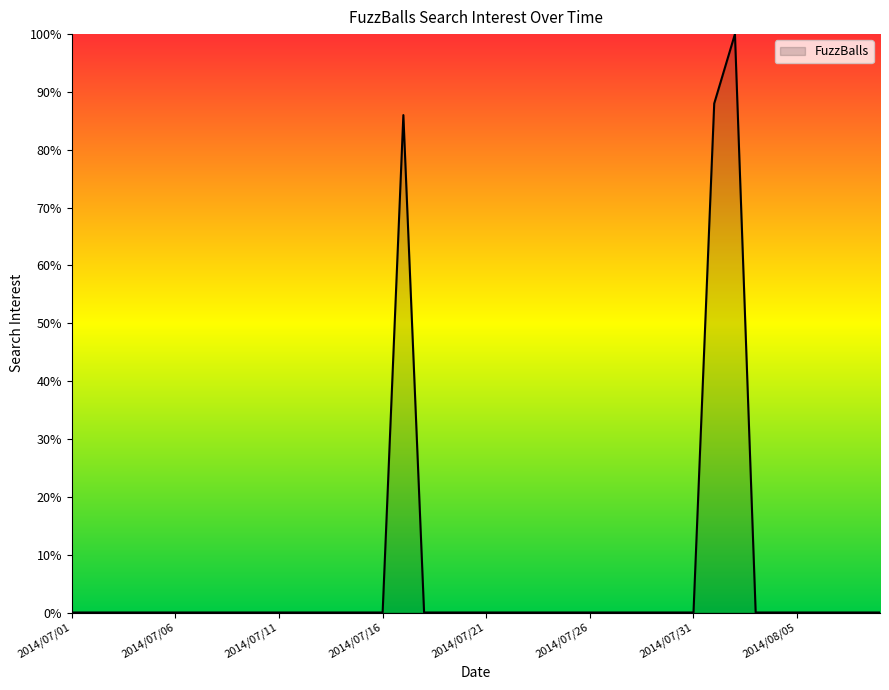

What is the maximum value shown in the chart?

100